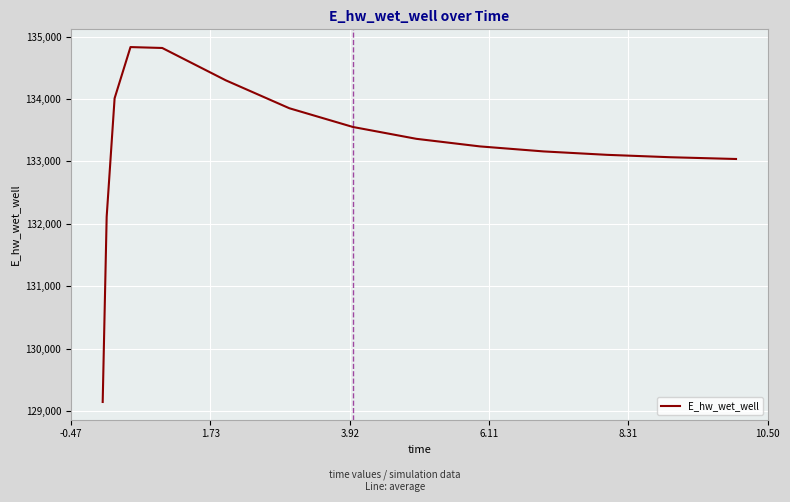

What is the smallest value displayed?

129145.8